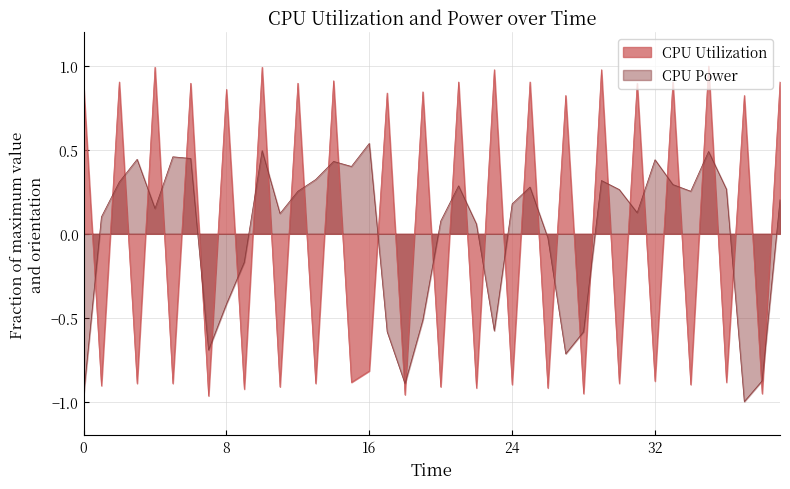

Which series has the largest range (max minus min)?

CPU Utilization